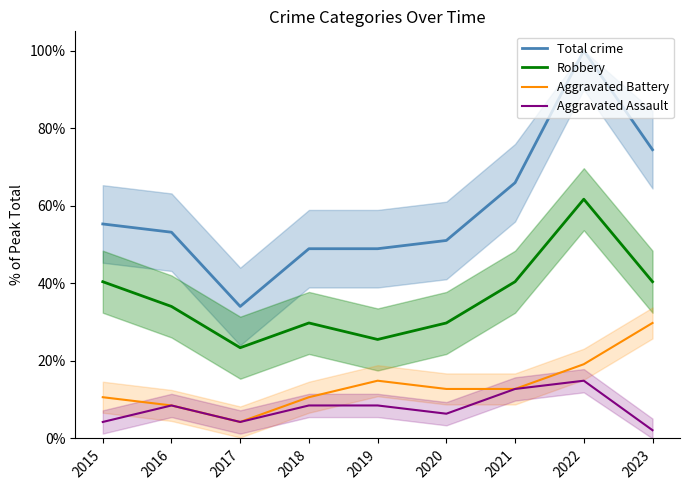

Is the value of Robbery at 2016 greater than the value of Total crime at 2016?

No